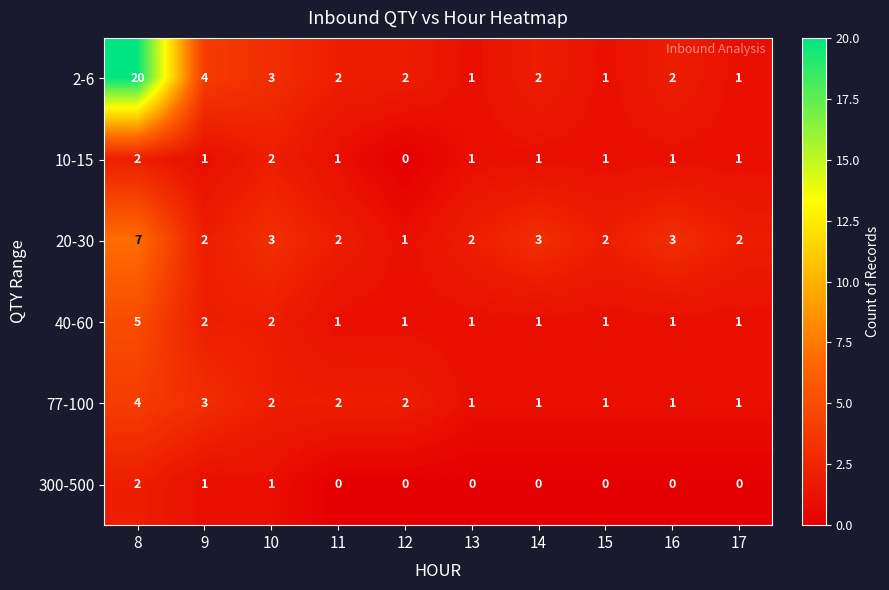

Is it true that 77-100 equals 2 at 12?

True